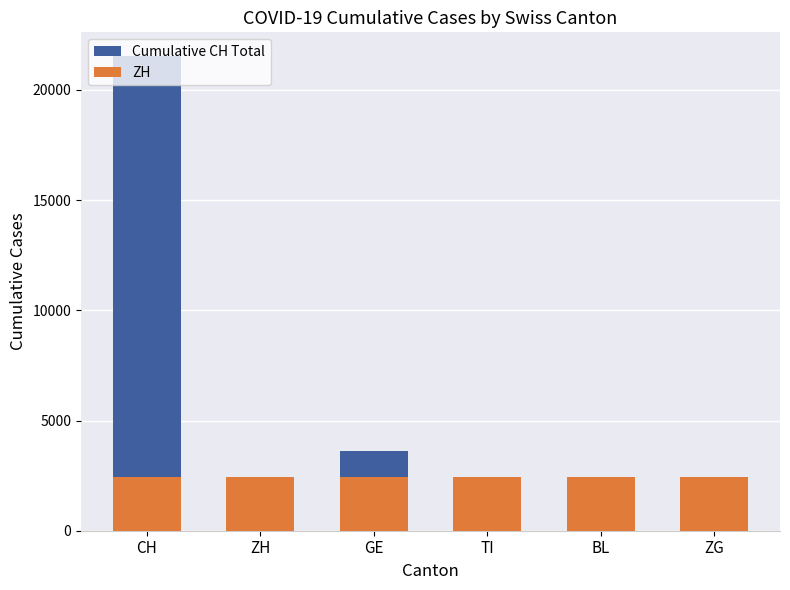

Is the value of ZH at TI greater than the value of Cumulative CH Total at ZG?

Yes